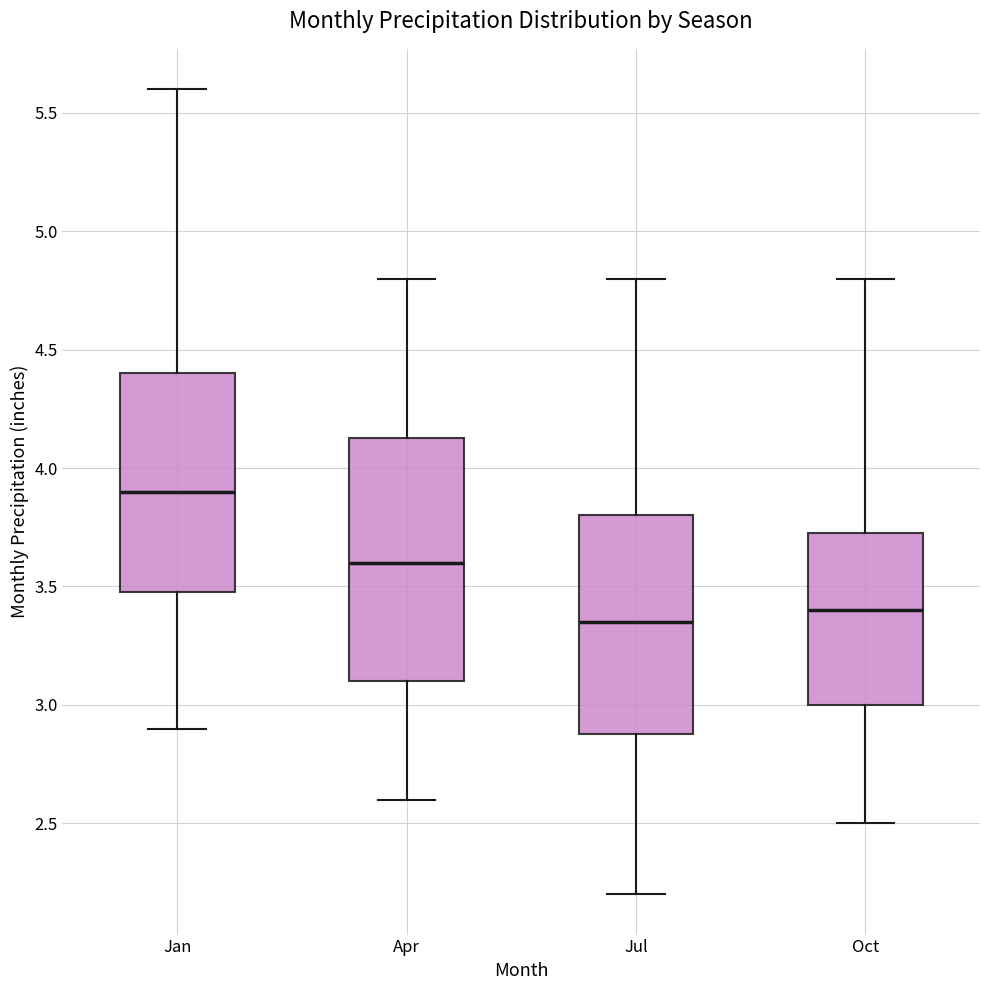

Reading left to right, transcribe this box plot: for each box, give where its median line is, the range the box spans, and where its two whiskers end, as read against the y-axis. The values are not printed on the chart, so give them approximately, as read against the axis.

Jan: median 3.90, box 3.50 to 4.40, whiskers 2.90 to 5.60
Apr: median 3.60, box 3.10 to 4.15, whiskers 2.60 to 4.80
Jul: median 3.35, box 2.90 to 3.80, whiskers 2.20 to 4.80
Oct: median 3.40, box 3.00 to 3.75, whiskers 2.50 to 4.80